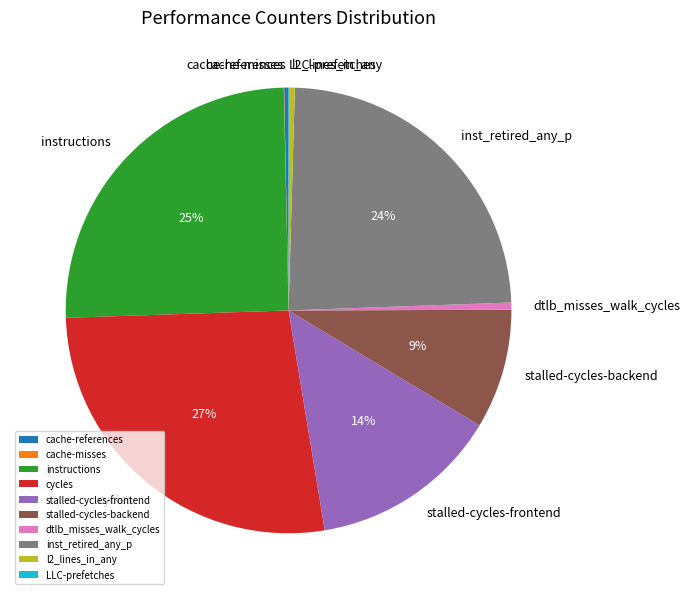

The instructions slice represents 25% of the pie. True or false?

True